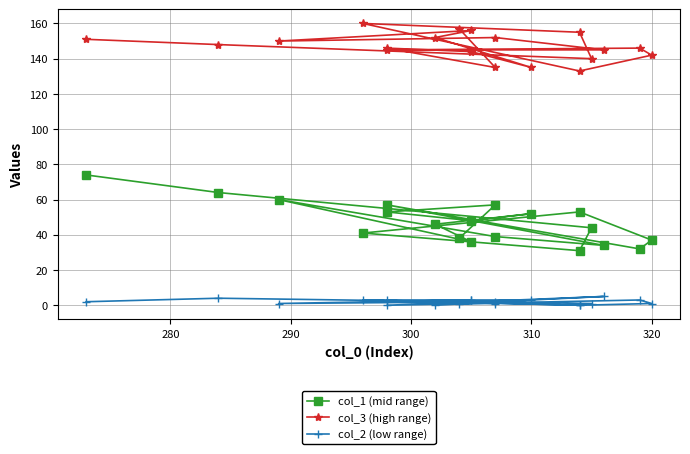

True or false: col_2 (low range) and col_1 (mid range) intersect in this chart.

False